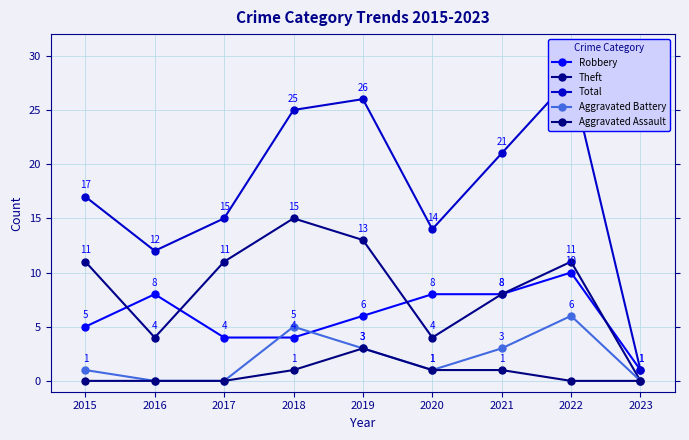

Between 2017 and 2022, which series saw the biggest shift?

Total